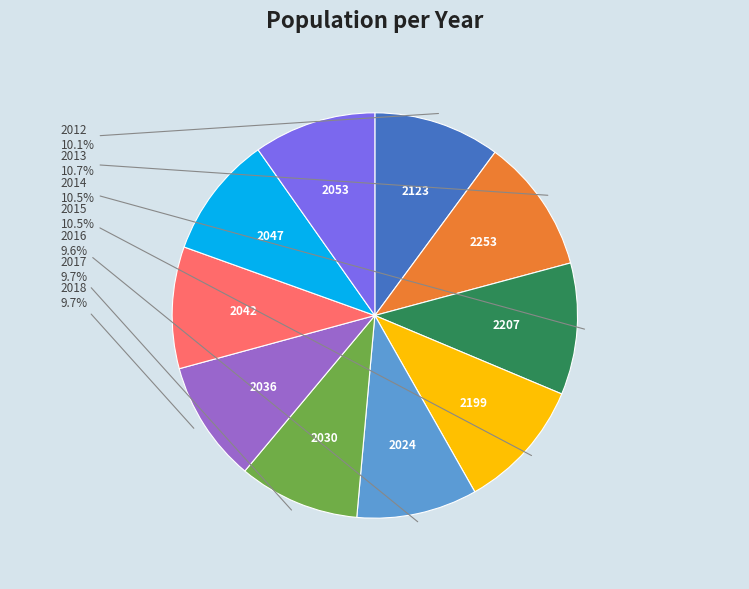

Is there any slice that represents more than half of the pie?

No